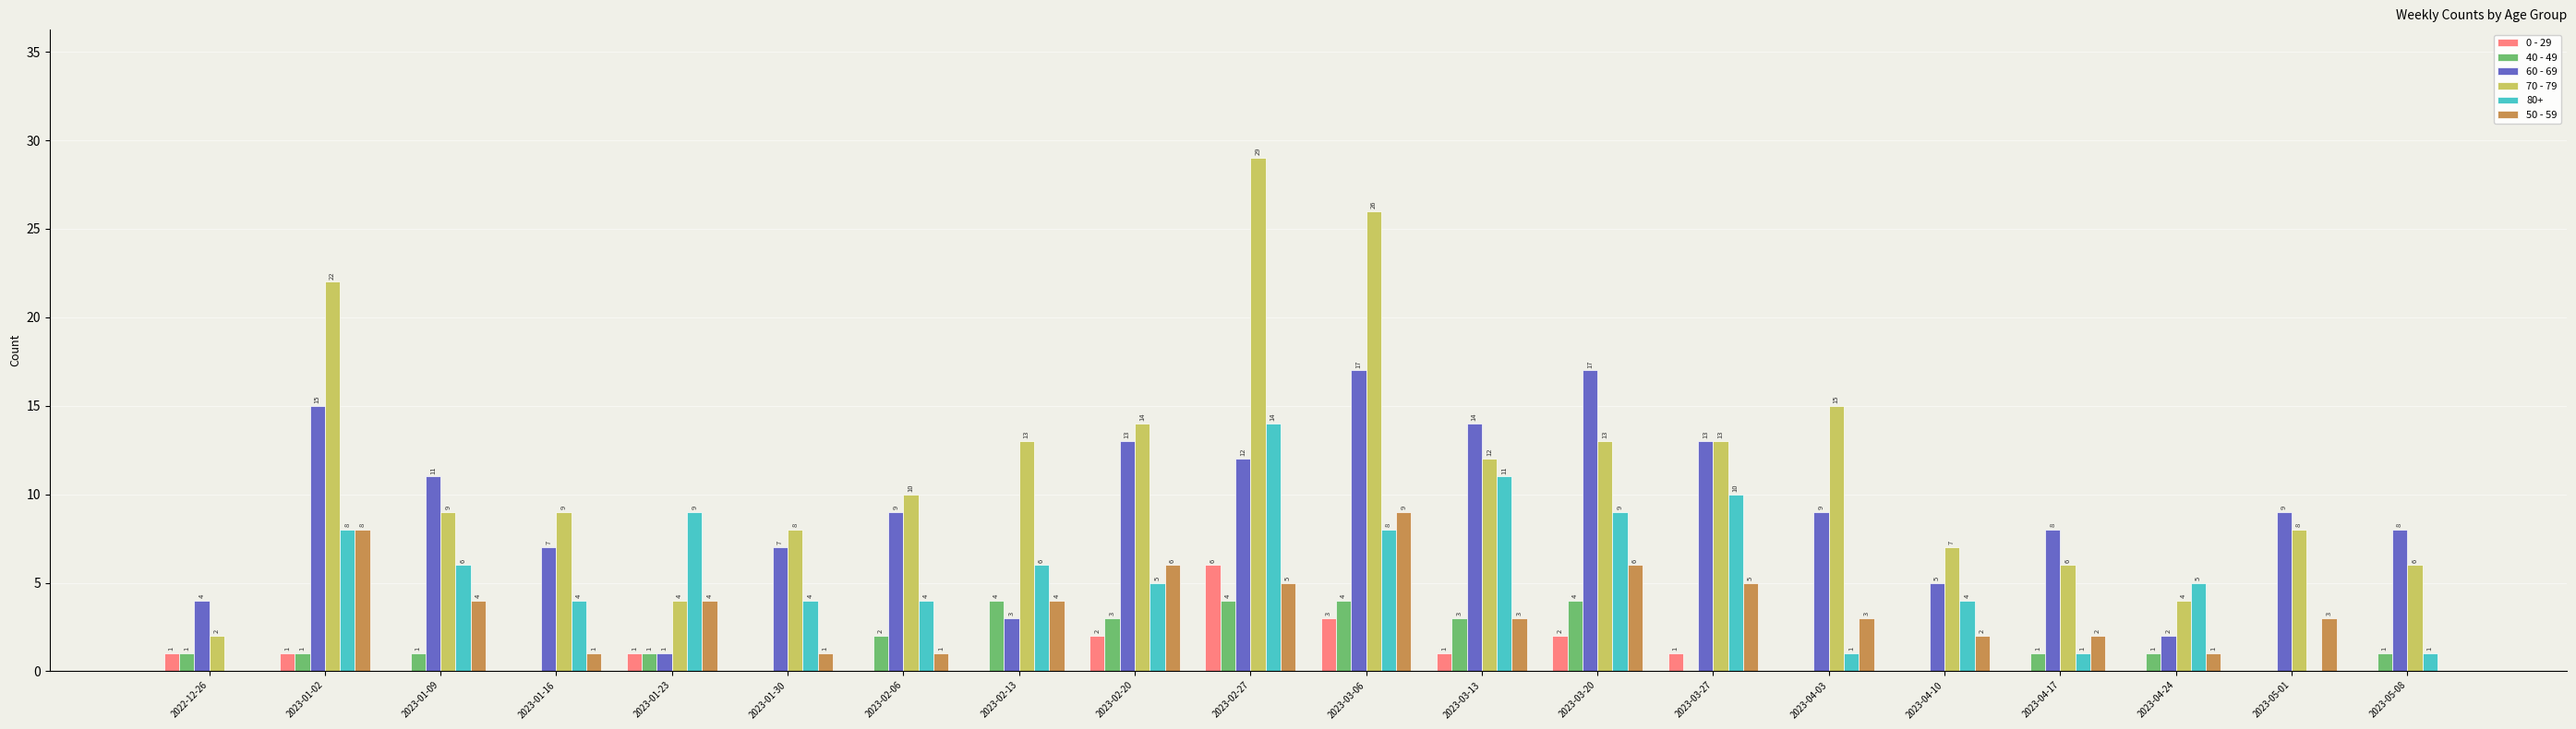

What is the sum of all 70 - 79 values?

230